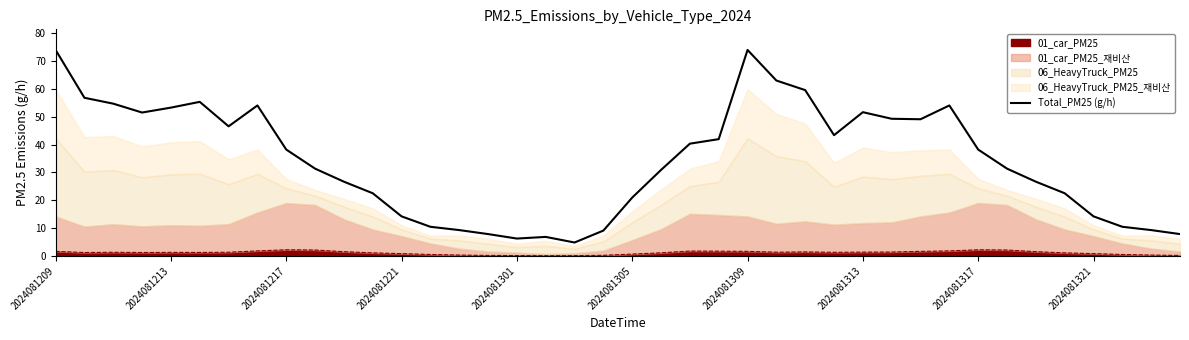

What is the maximum value shown in the chart?

74.0